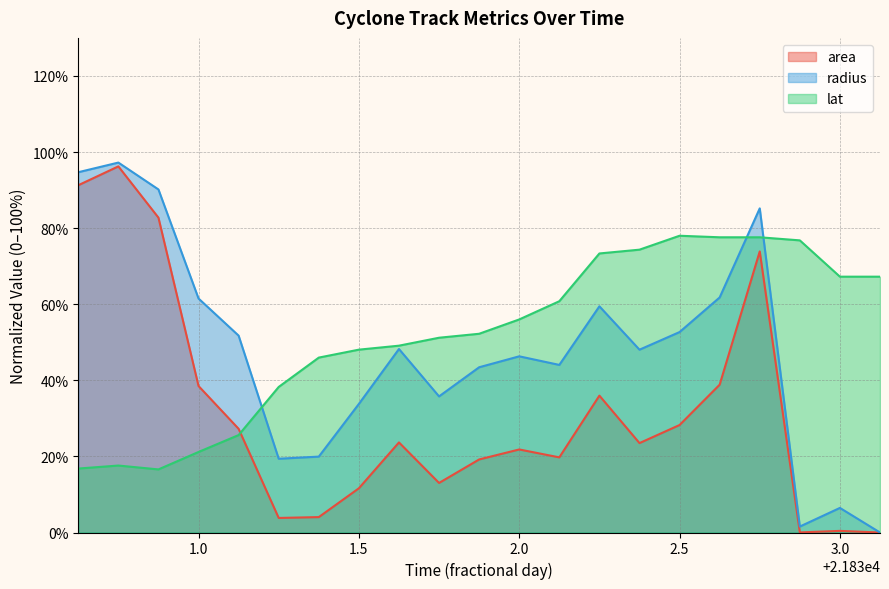

Where is radius nearest to the value 48?

21832.375